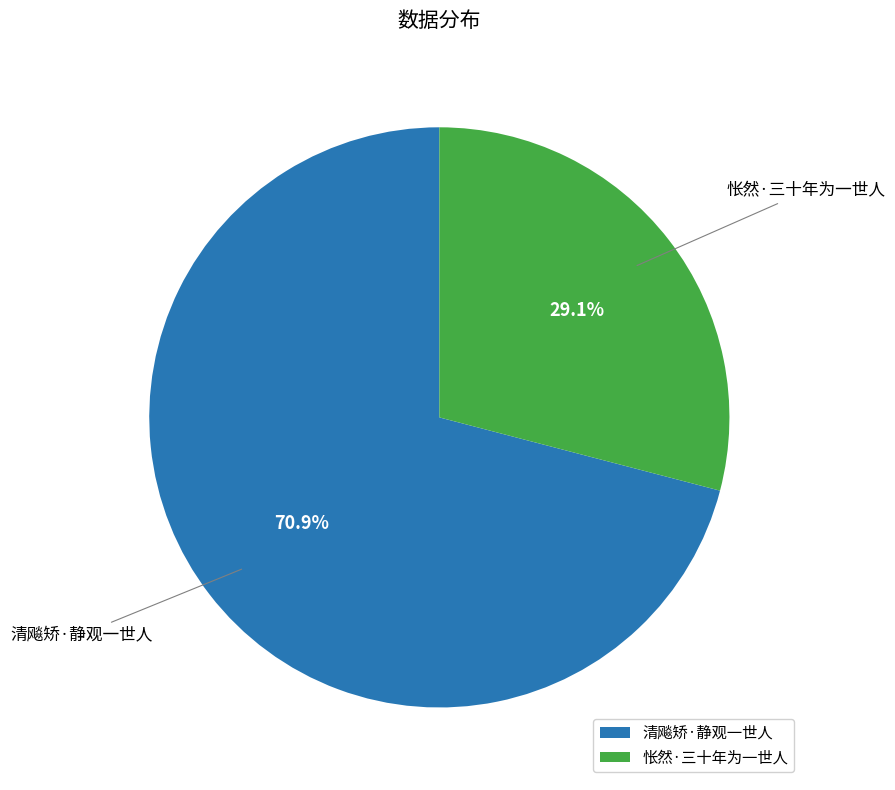

To the nearest percent, what percentage of the pie is 怅然·三十年为一世人?

29%